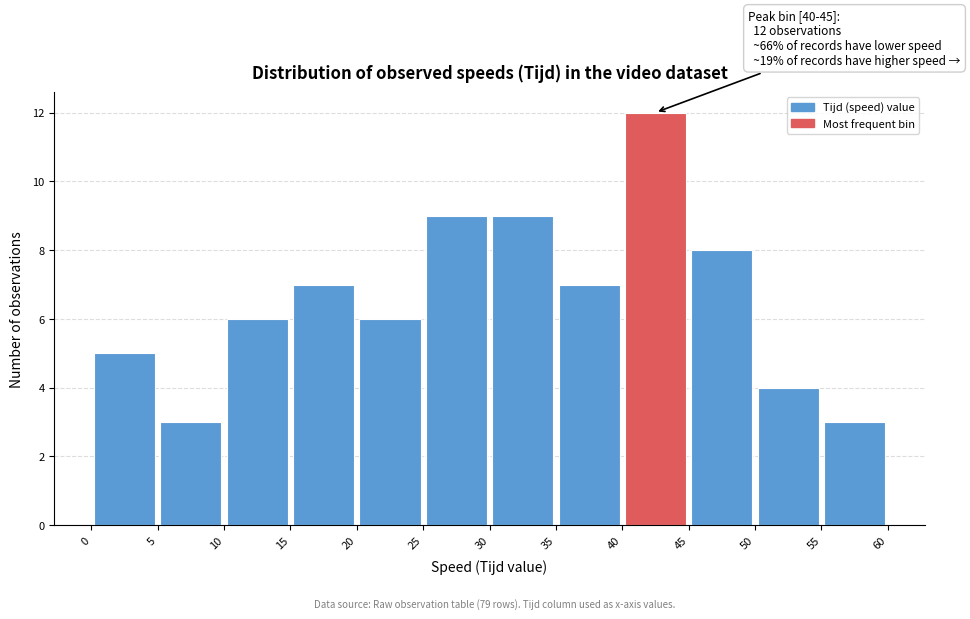

Which range on the x-axis has the tallest bar?

40 to 45